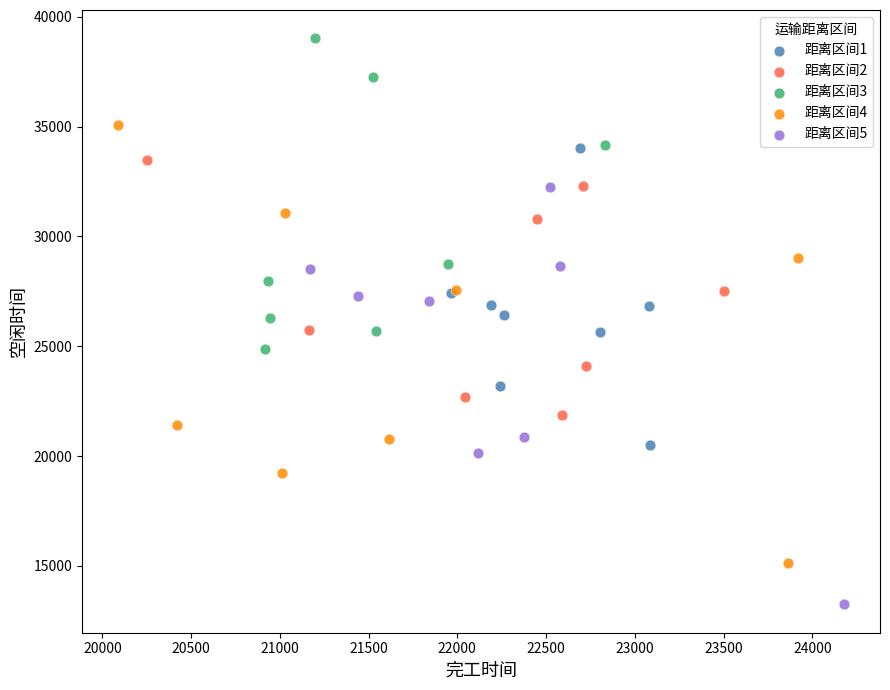

Which series reaches the minimum Y coordinate?

距离区间5